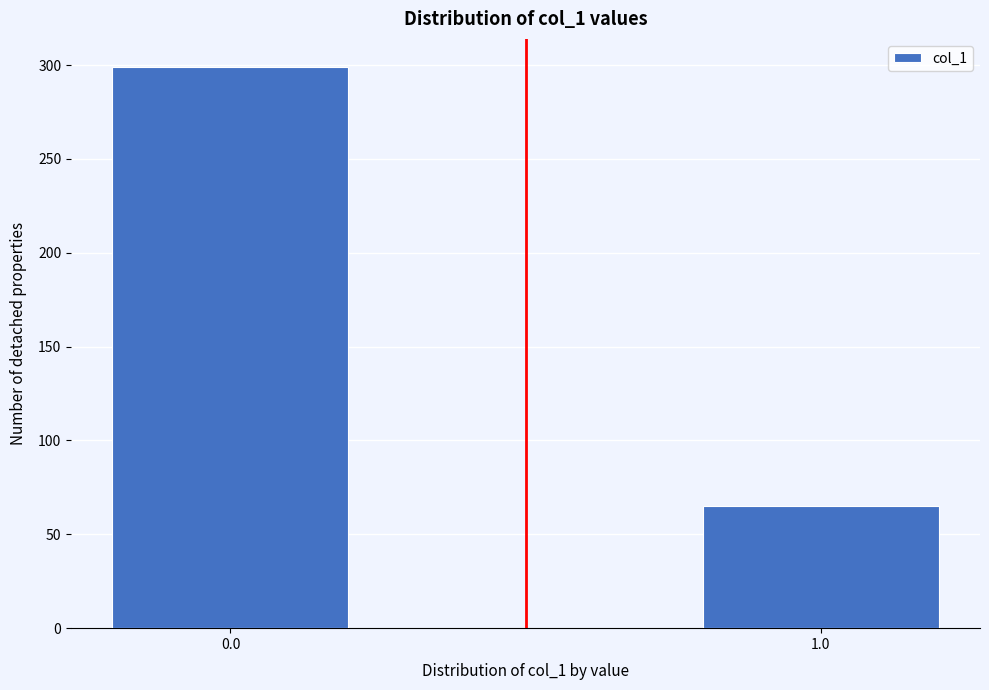

Reading right to left, what are all the values shown in this chart?

65	299